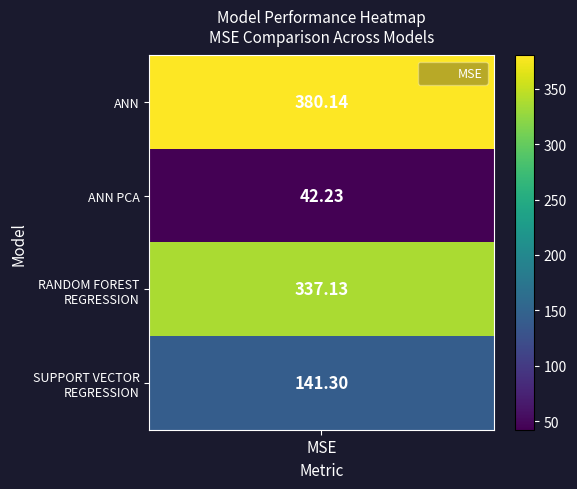

What is the average value?

225.2